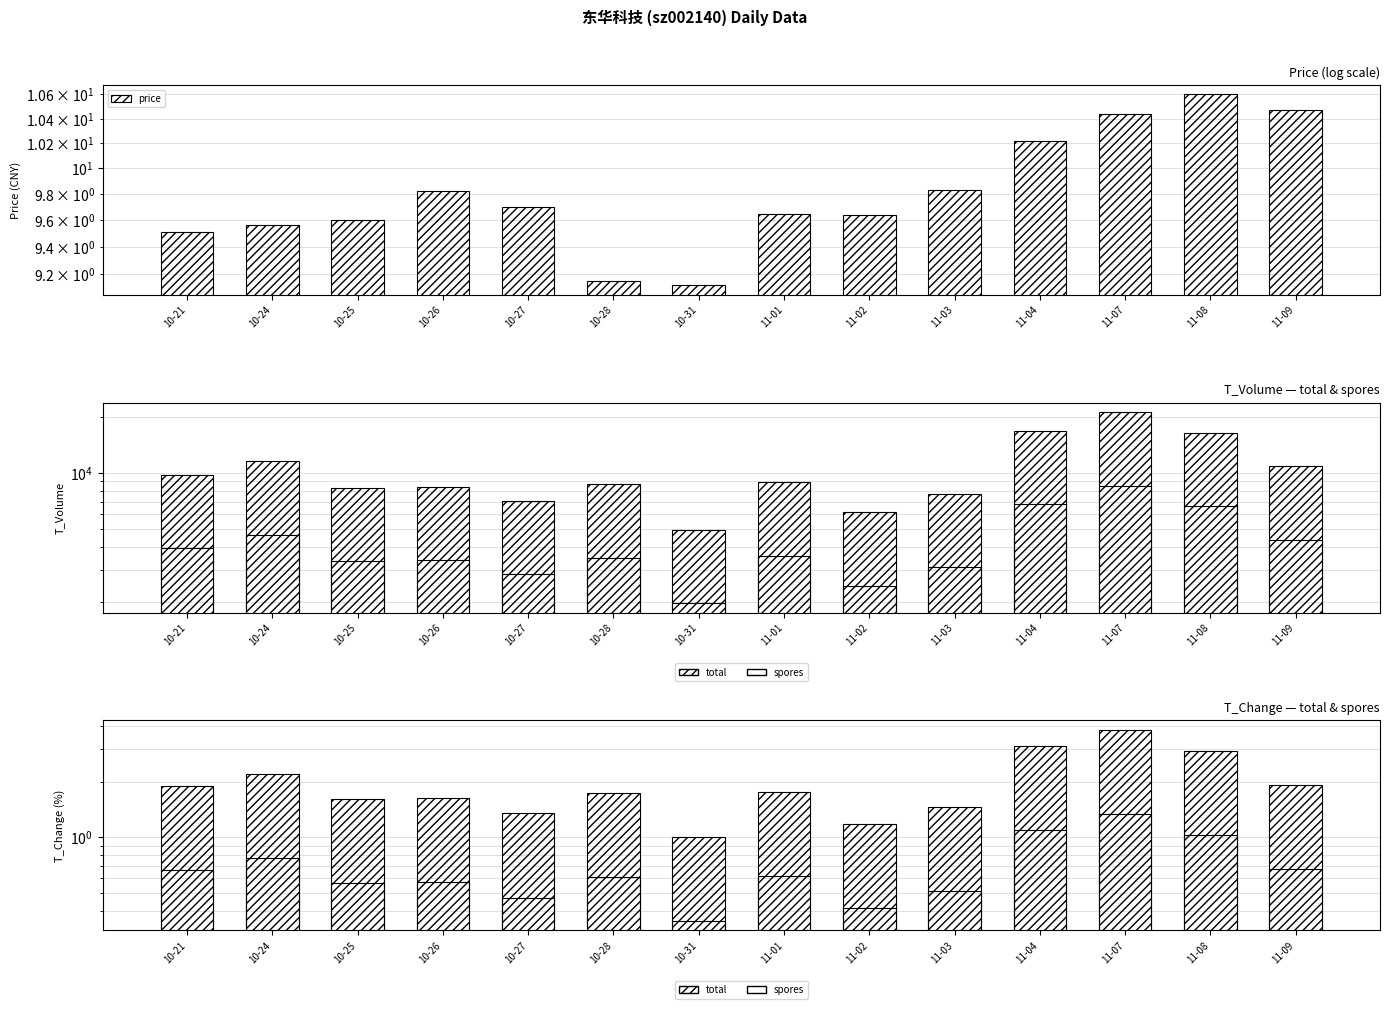

Which series has the widest spread of values?

t_volume (total)